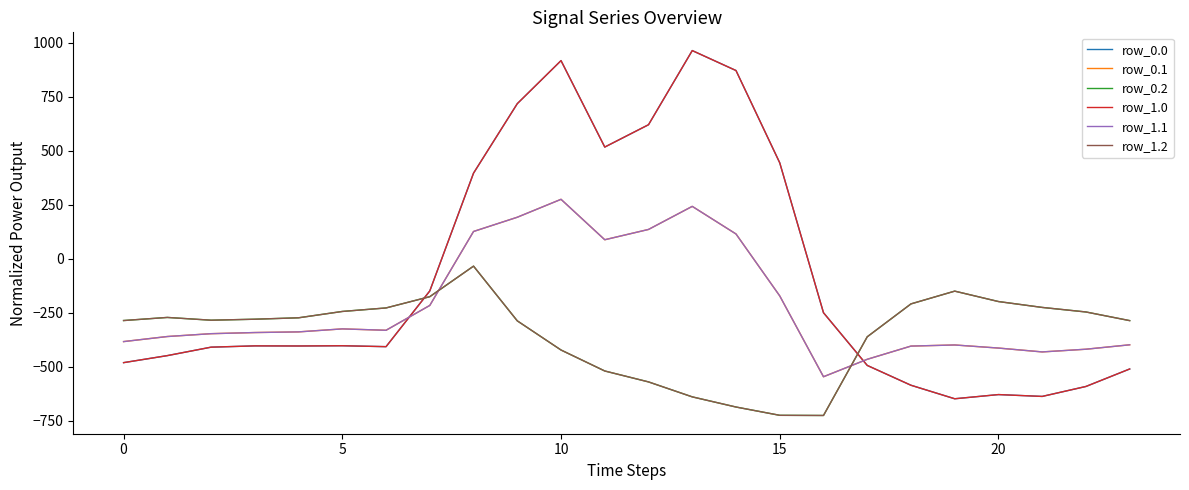

What is the value of the row_1.1 point at the 18th from the left?

-466.6